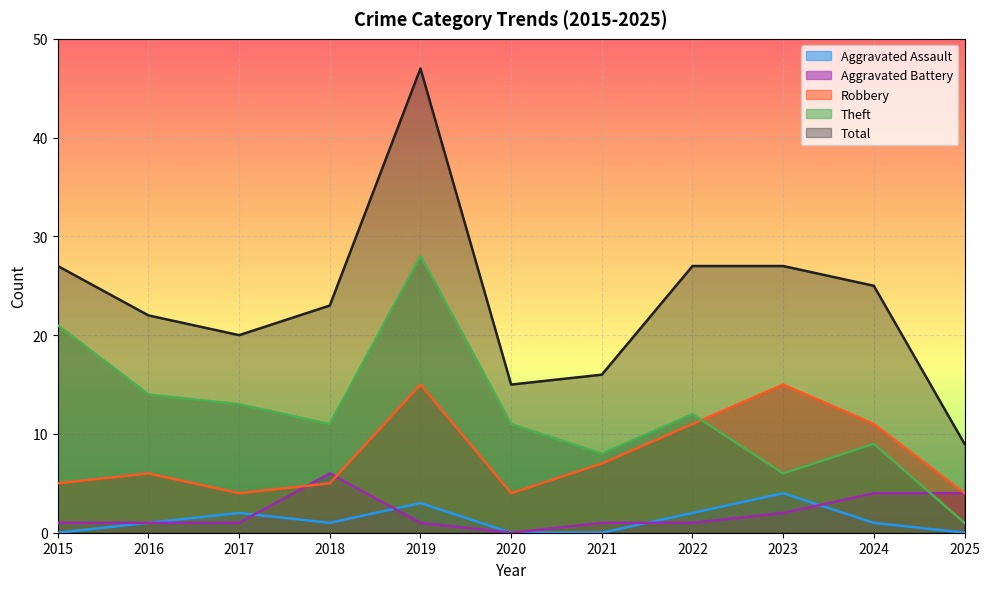

Where do Aggravated Battery and Aggravated Assault first cross each other?

2017 and 2018